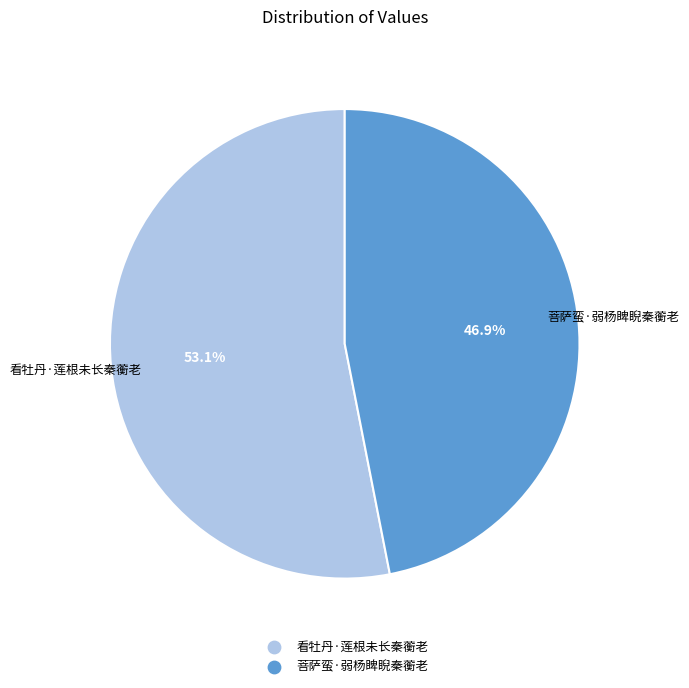

Which category has the smallest portion of the pie?

菩萨蛮·弱杨睥睨秦蘅老